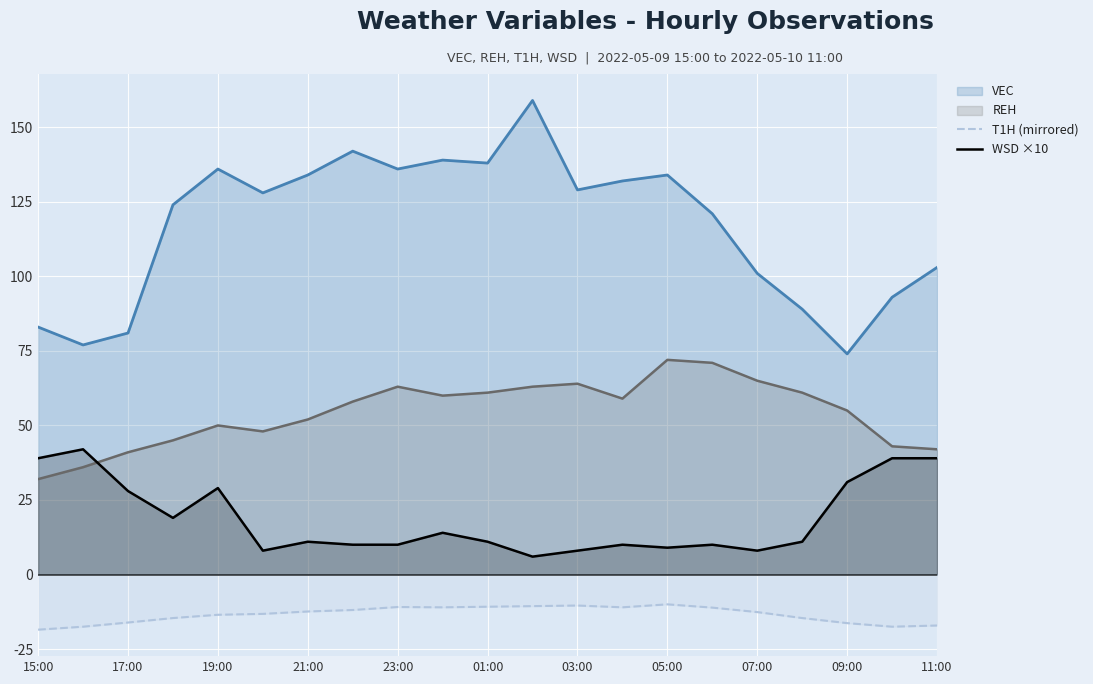

True or false: WSD ×10 has a value of 9.0 at 05:00.

True